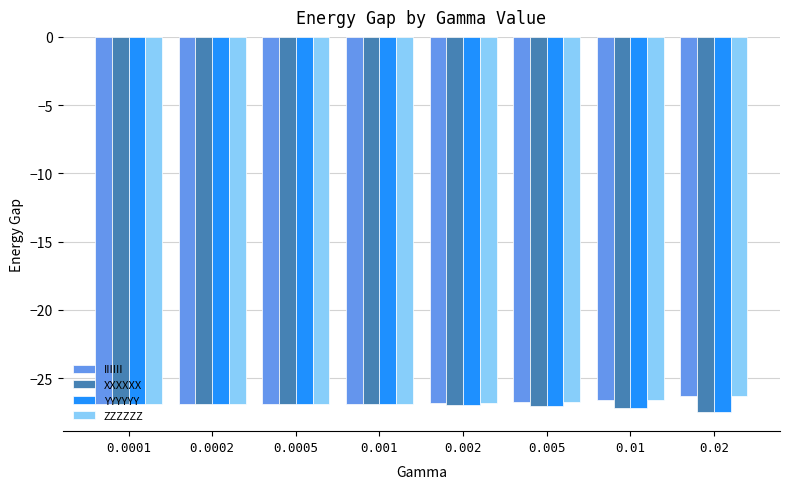

What is the maximum value shown in the chart?

-26.3